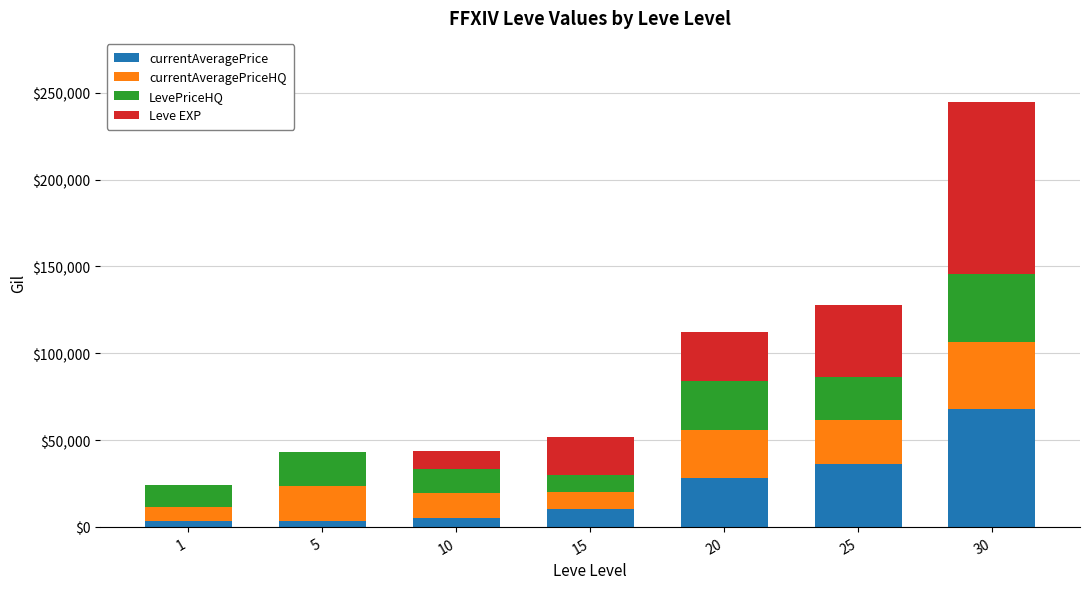

At which category is the sum across all series the highest?

30